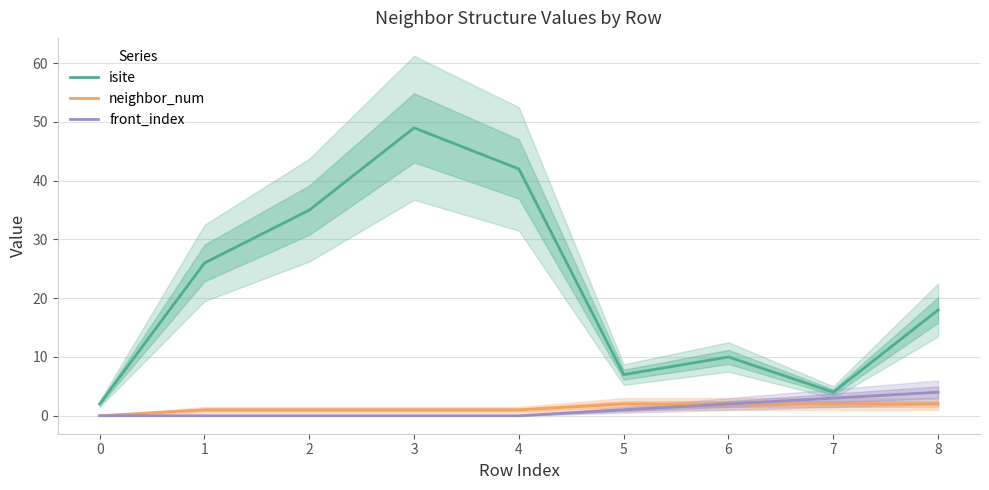

True or false: isite and neighbor_num intersect in this chart.

False